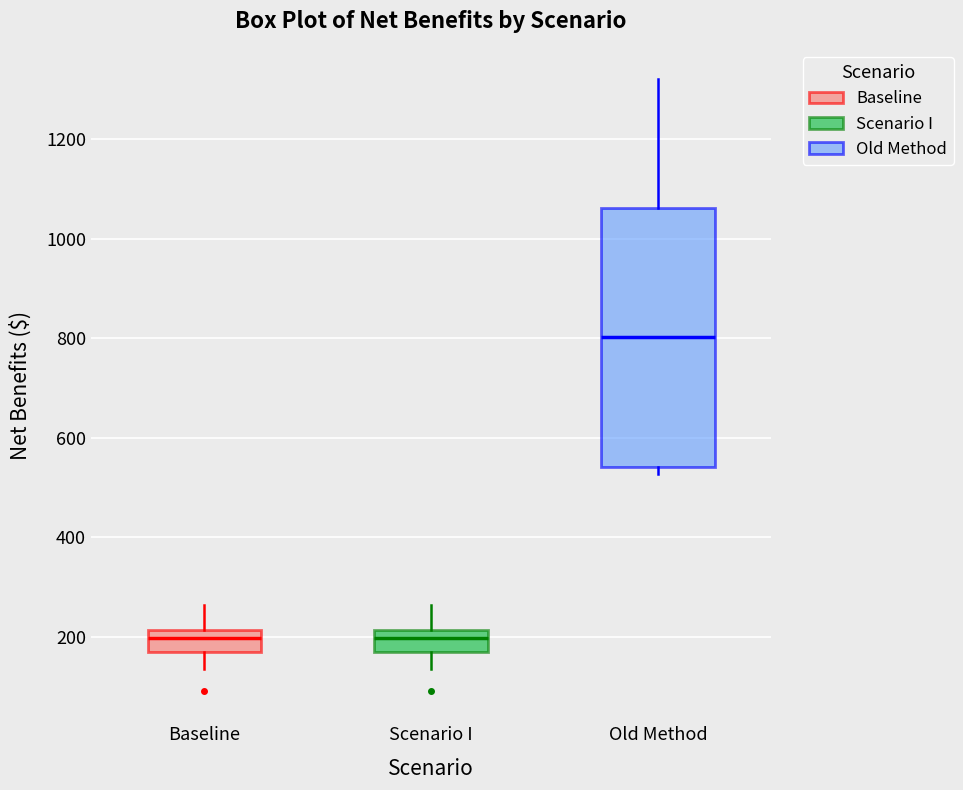

Where does the upper whisker of the box for Baseline end on the y-axis? The values are not printed on the chart, so give them approximately, as read against the axis.

260